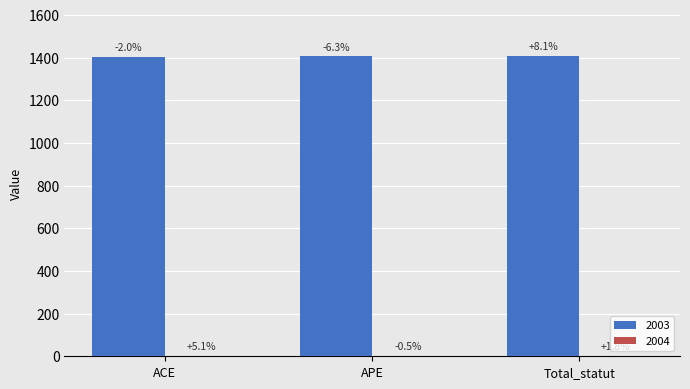

List the series in order of their peak value, highest first.

2003, 2004